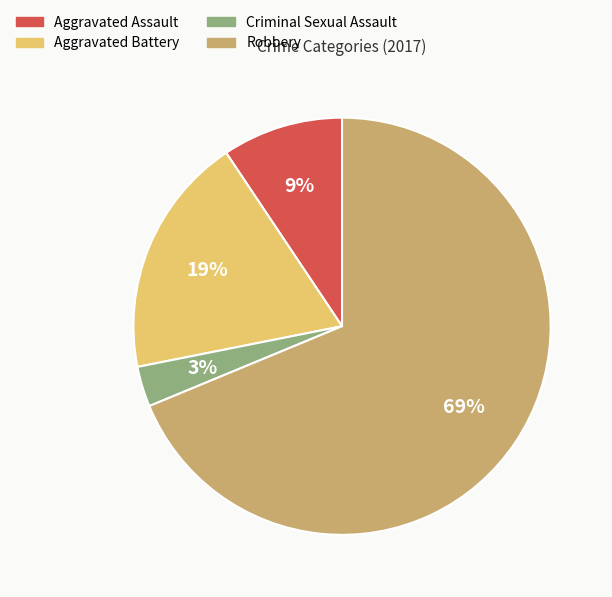

Do Aggravated Assault and Criminal Sexual Assault together represent more than half of the pie?

No